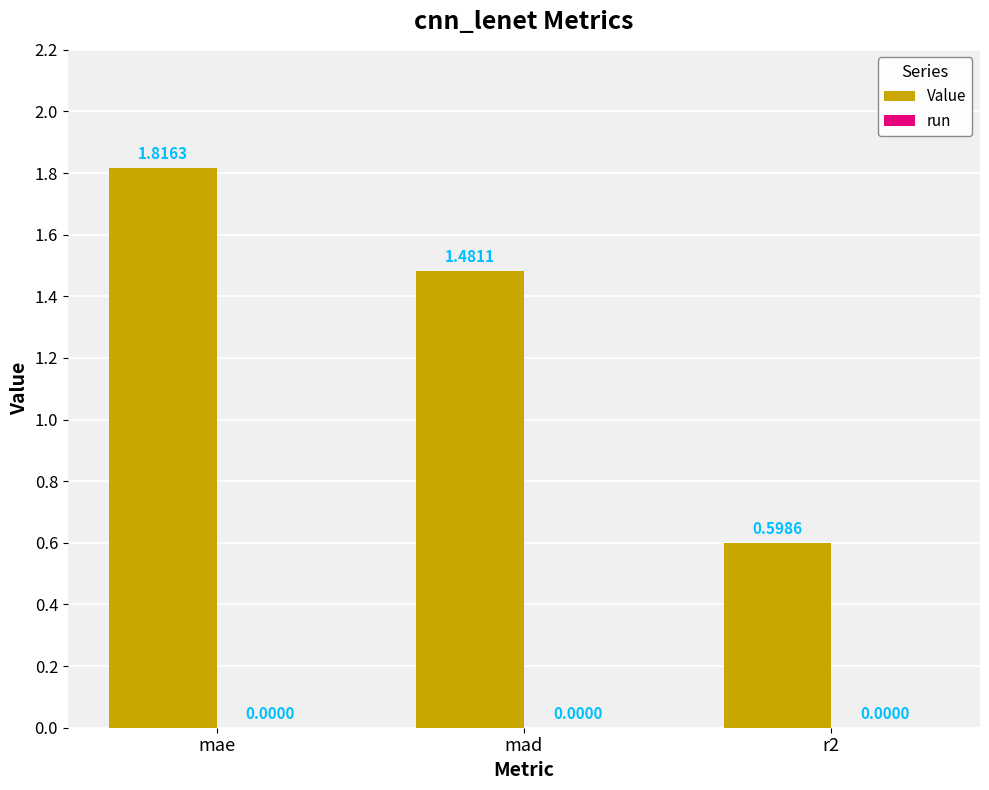

Rank the categories by value from lowest to highest.

r2, mad, mae